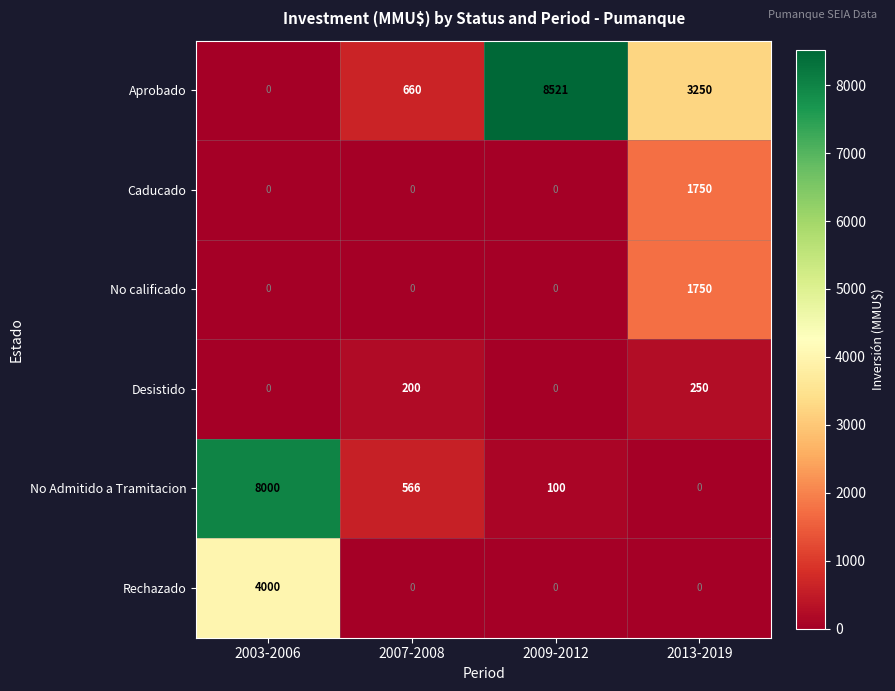

What is the maximum value shown in the chart?

8521